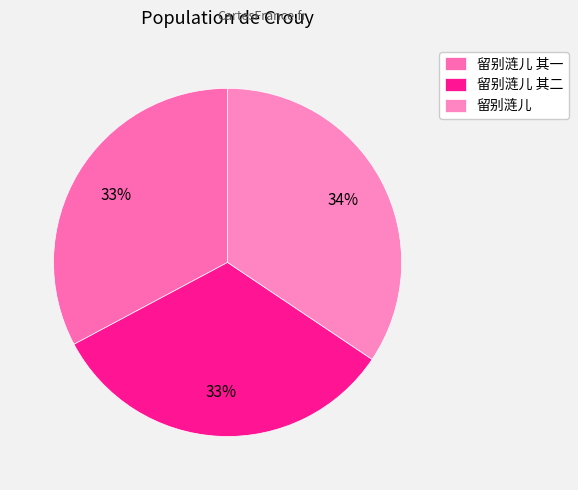

Which slice is the largest?

留别涟儿